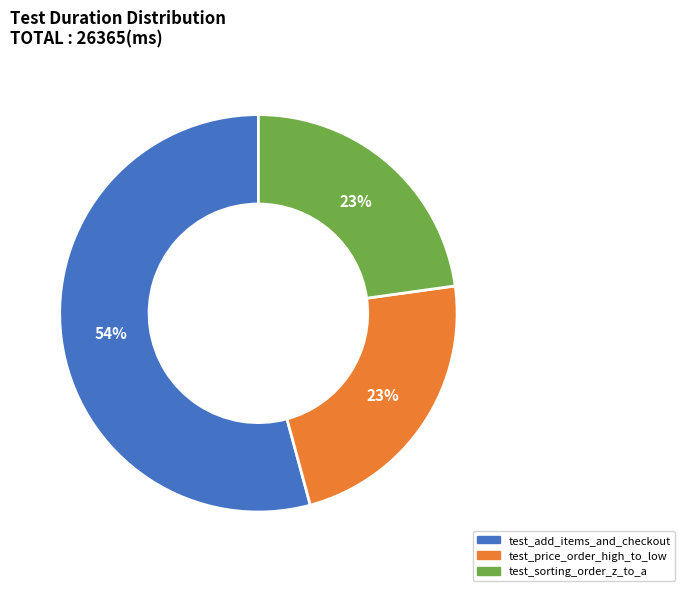

True or false: test_add_items_and_checkout accounts for 64% of the total.

False